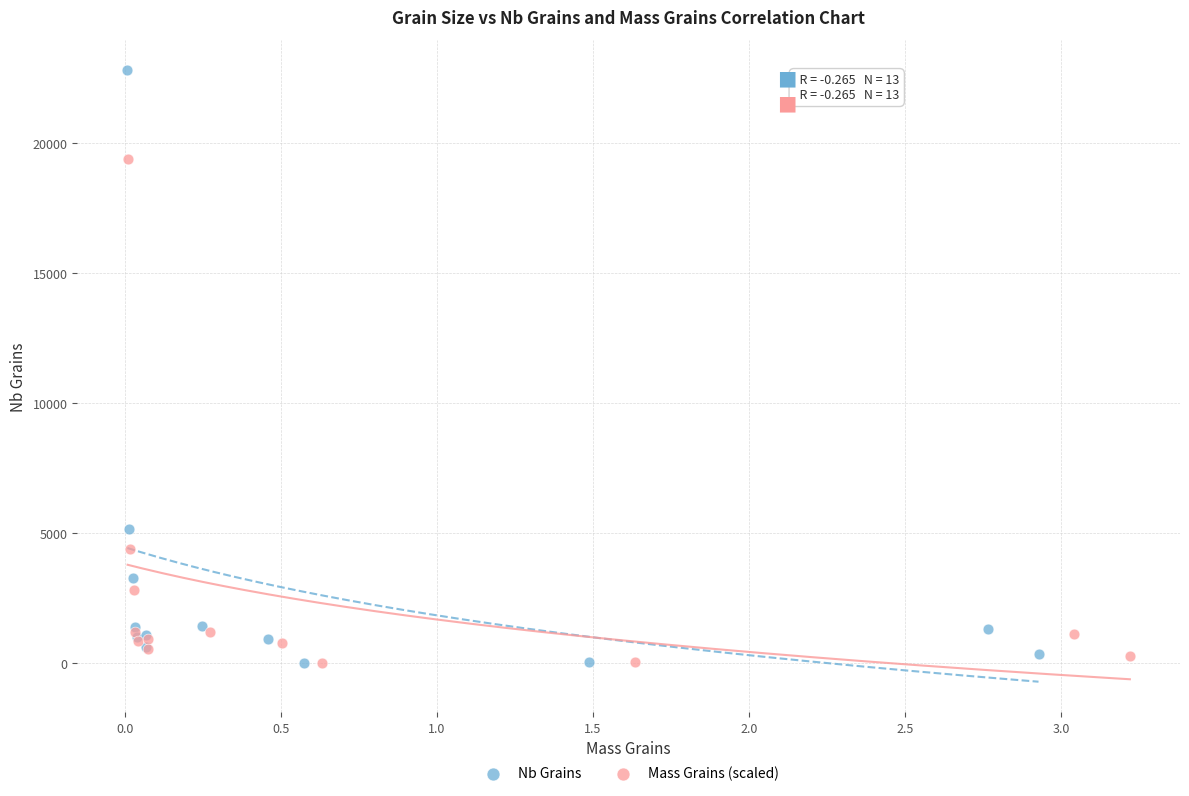

Which series has the largest Y range (max minus min)?

Nb Grains